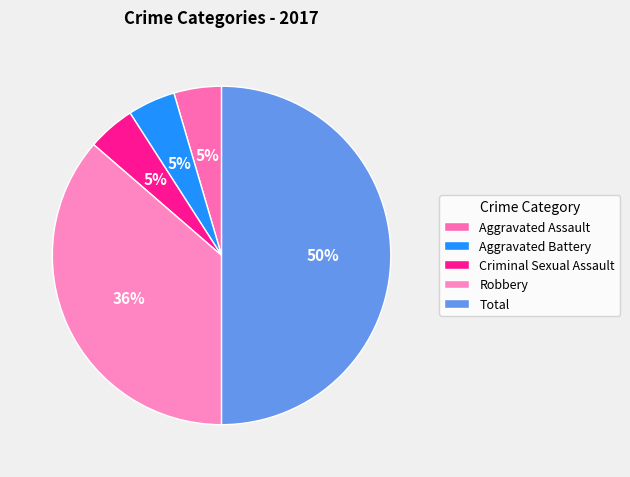

Is the sum of Aggravated Battery and Criminal Sexual Assault greater than half?

No